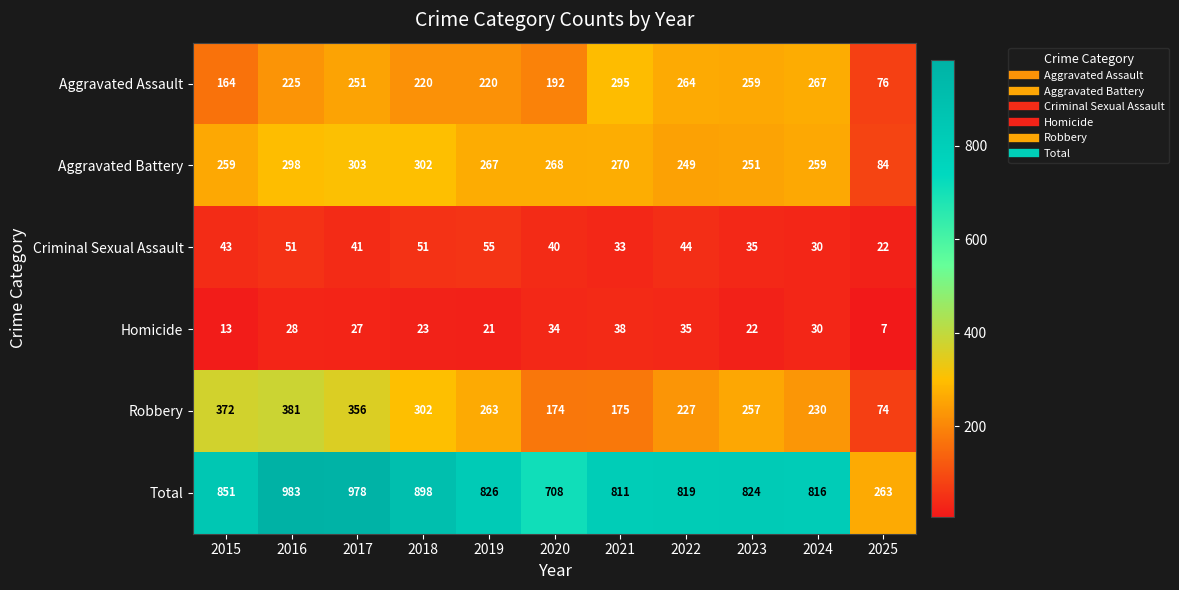

Rank the series by their maximum value, from highest to lowest.

Total, Robbery, Aggravated Battery, Aggravated Assault, Criminal Sexual Assault, Homicide